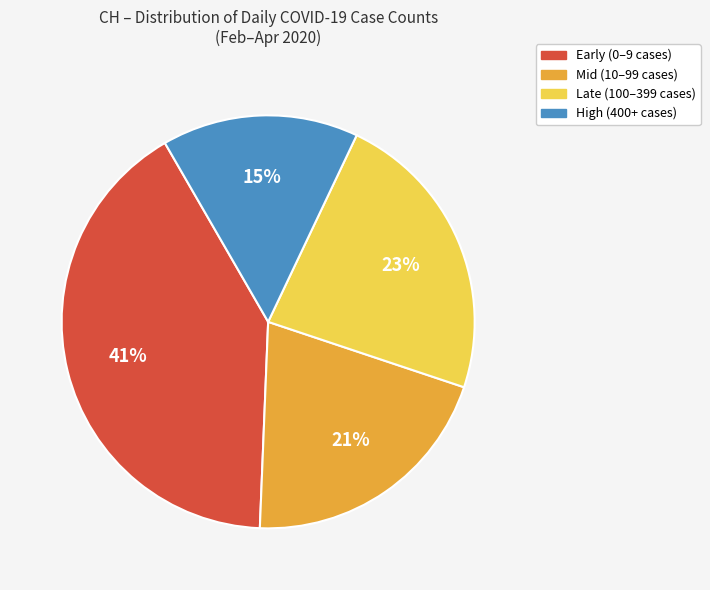

To the nearest percent, what is the difference between the largest and smallest slice percentages?

26%